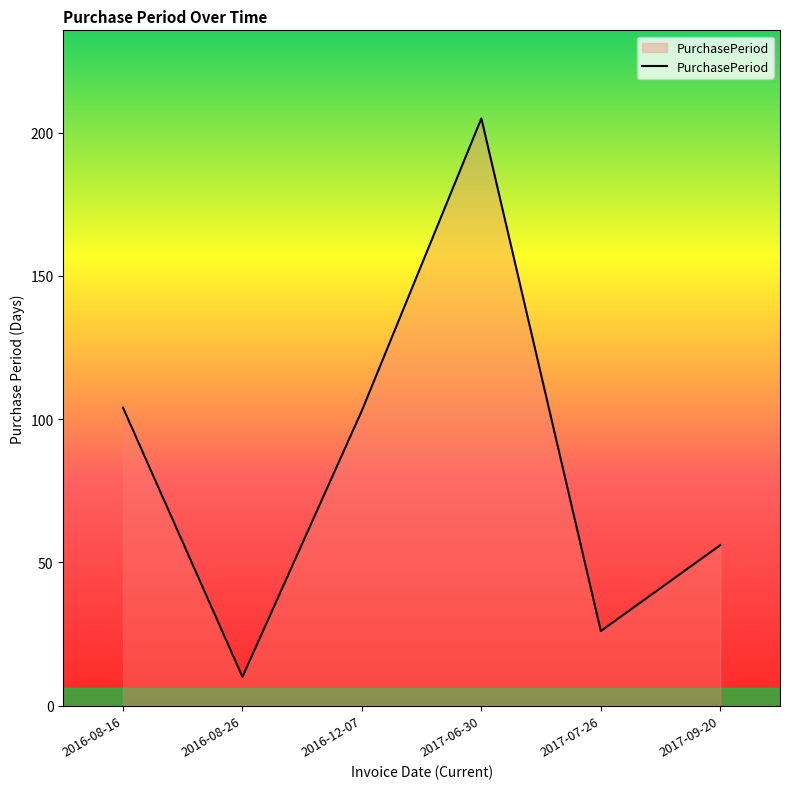

What position from the right is 2016-08-16?

6